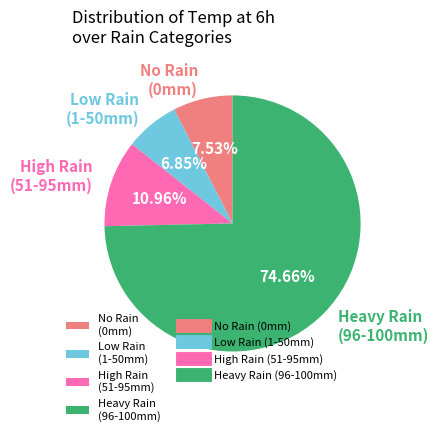

How many slices are in this pie chart?

4